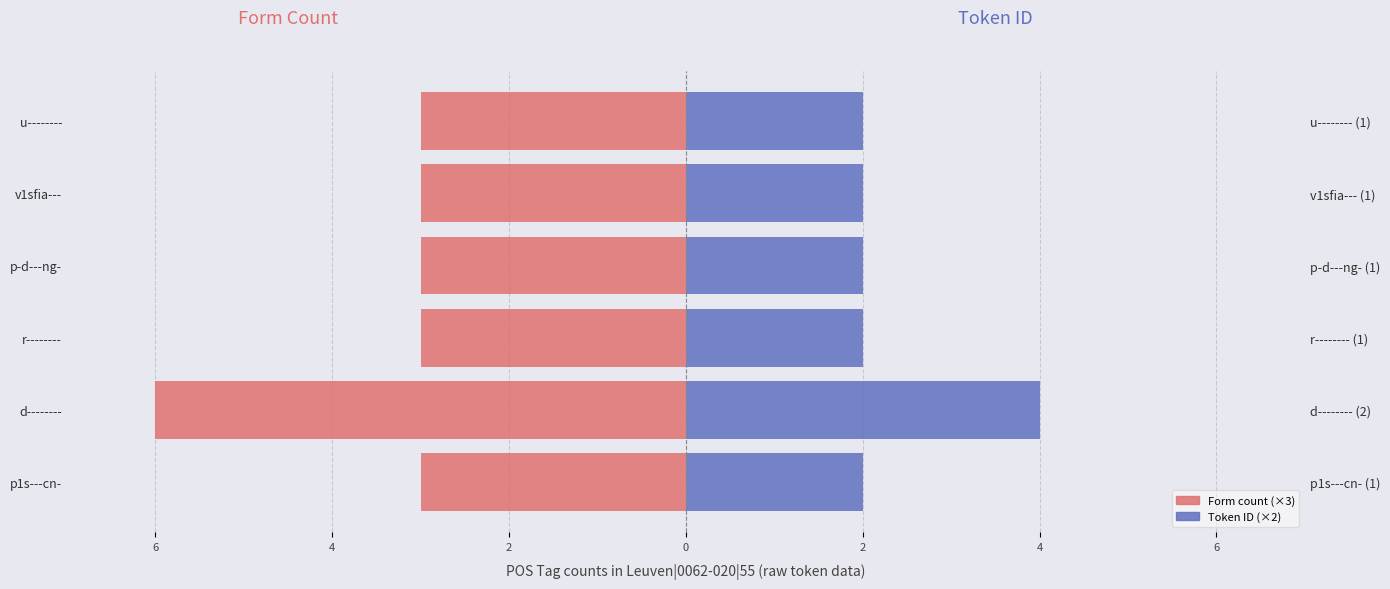

Which series has the widest spread of values?

Form count (×3)